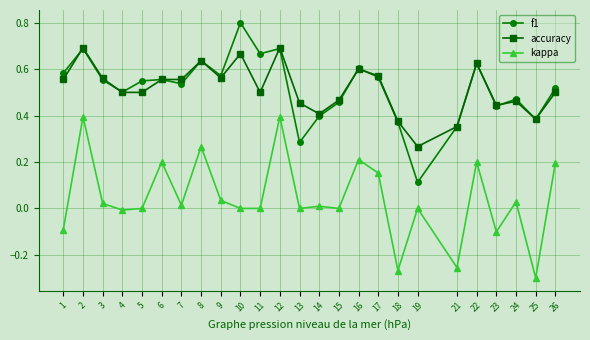

Which series changed the most between 2 and 5?

kappa